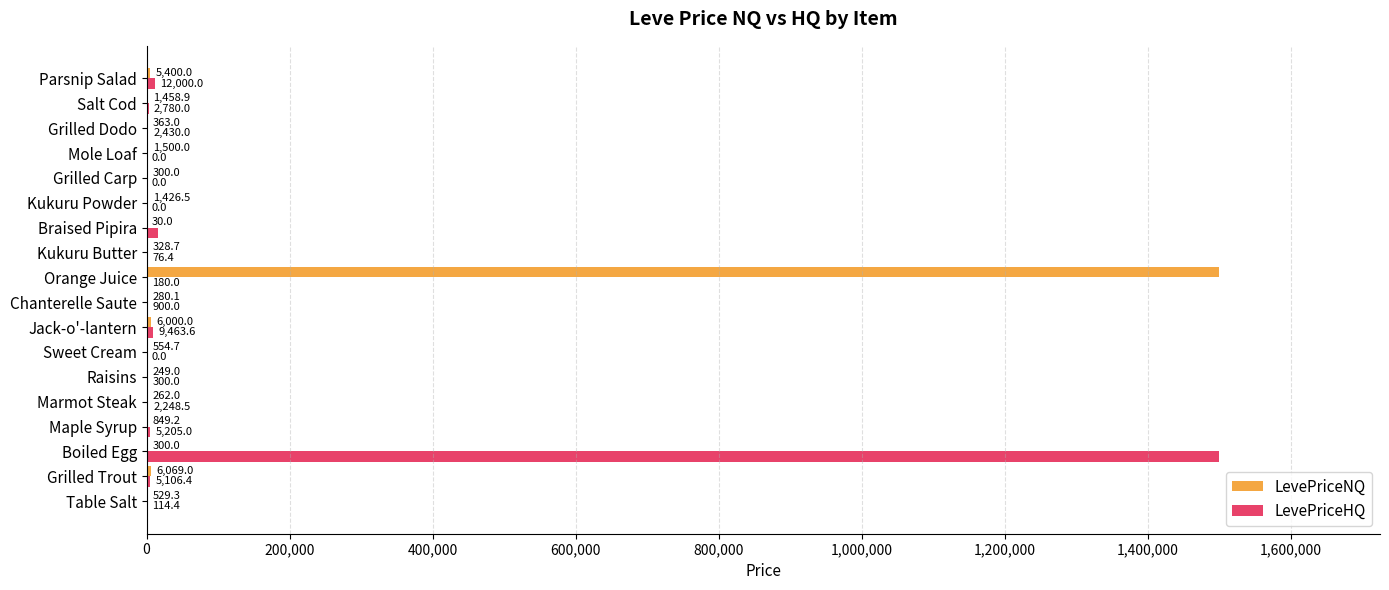

At which category is the sum across all series the highest?

Boiled Egg